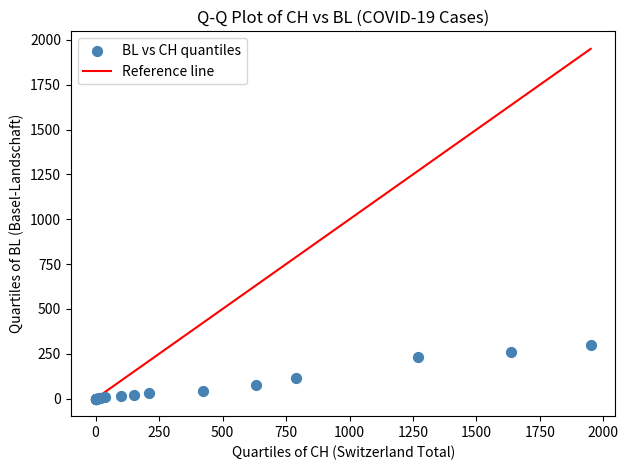

What Y value in the scatter plot is closest to 149?

112.6